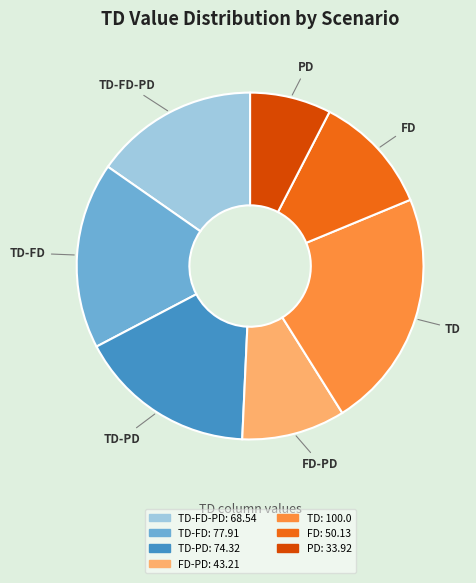

Does any single category account for the majority?

No